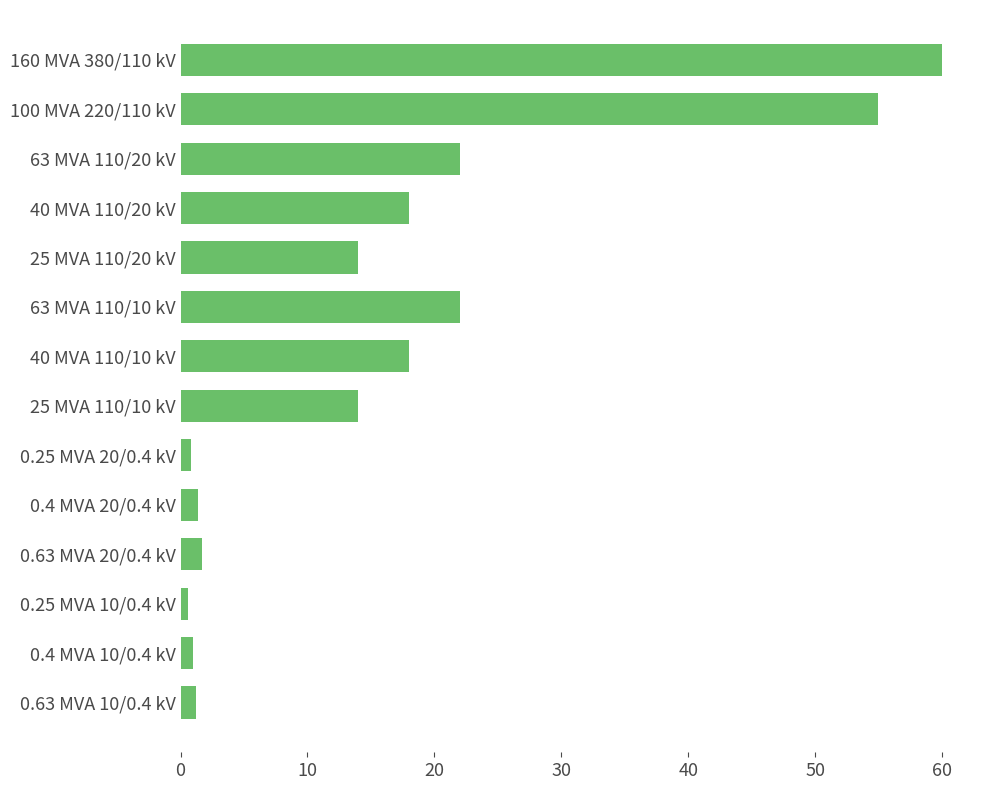

Count the number of categories in the chart.

14